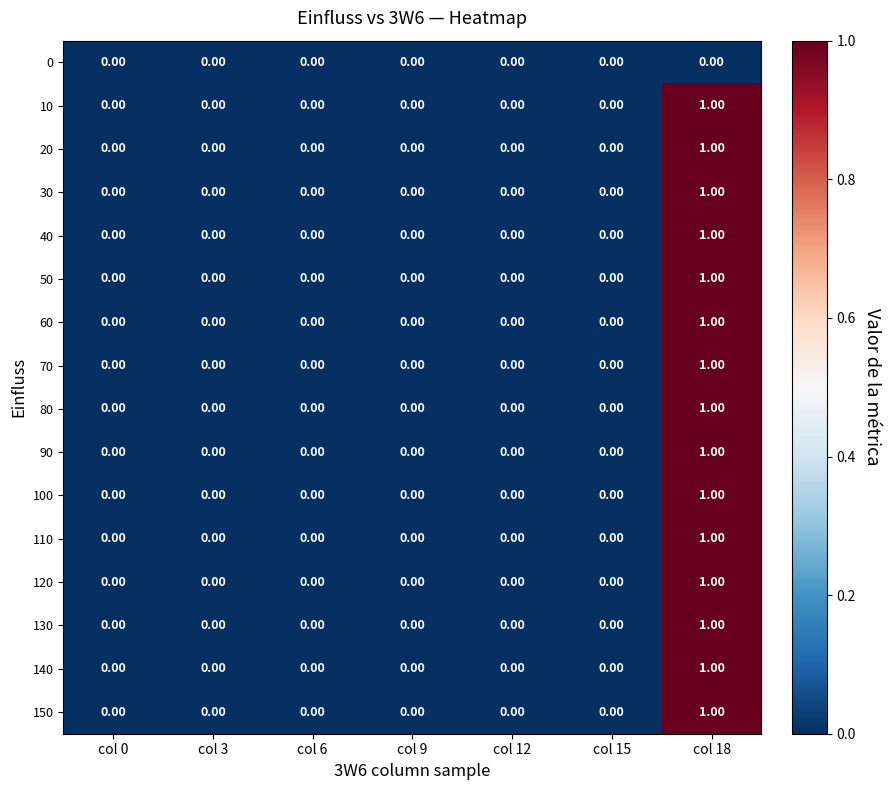

How many values in 90 are above zero?

1